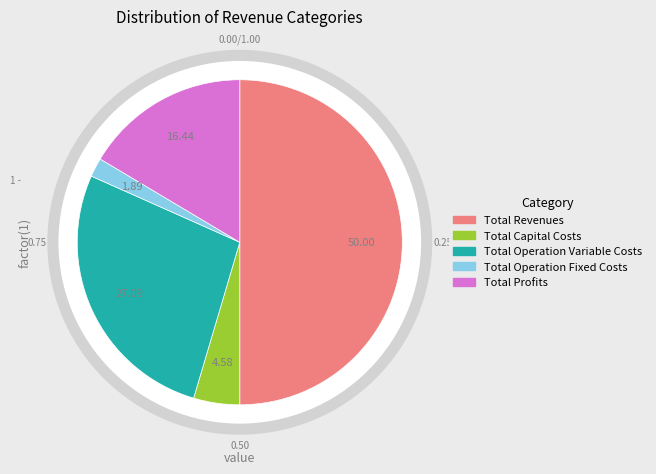

To the nearest percent, what is the combined percentage of Total Operation Fixed Costs and Total Operation Variable Costs?

29%